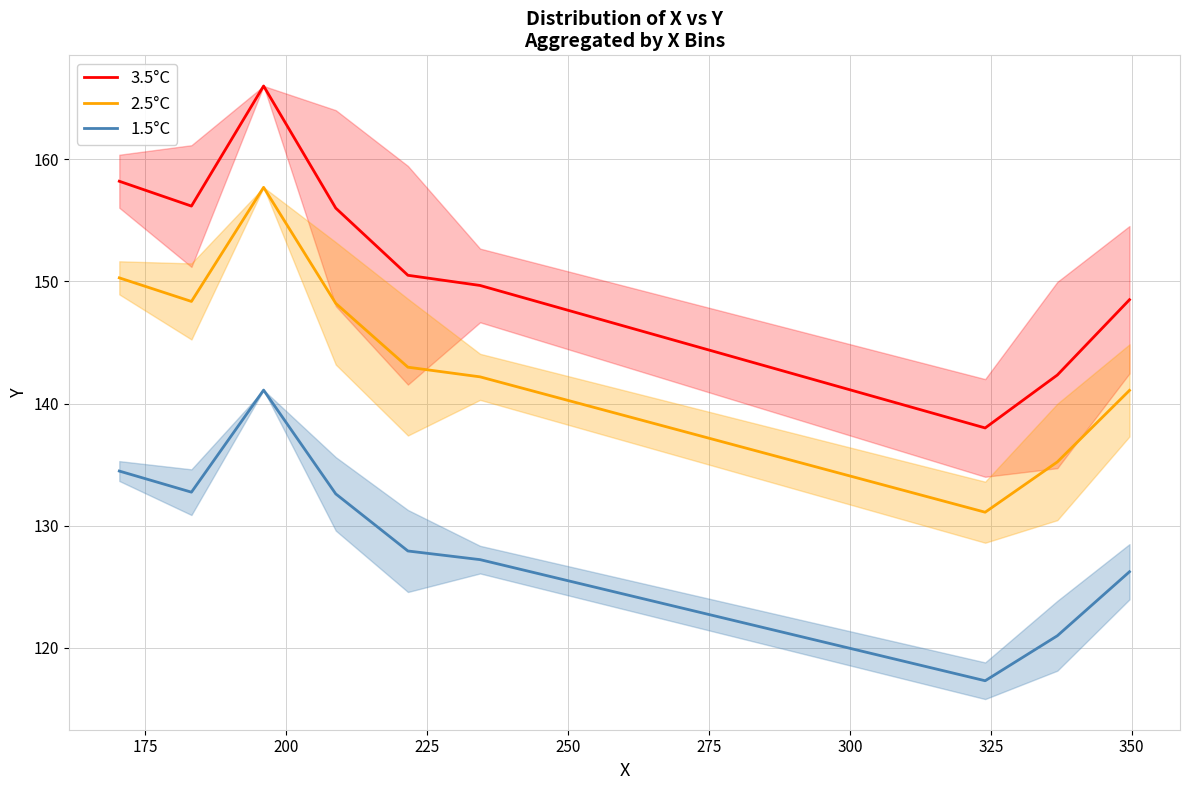

True or false: 2.5°C and 1.5°C cross at least once.

False